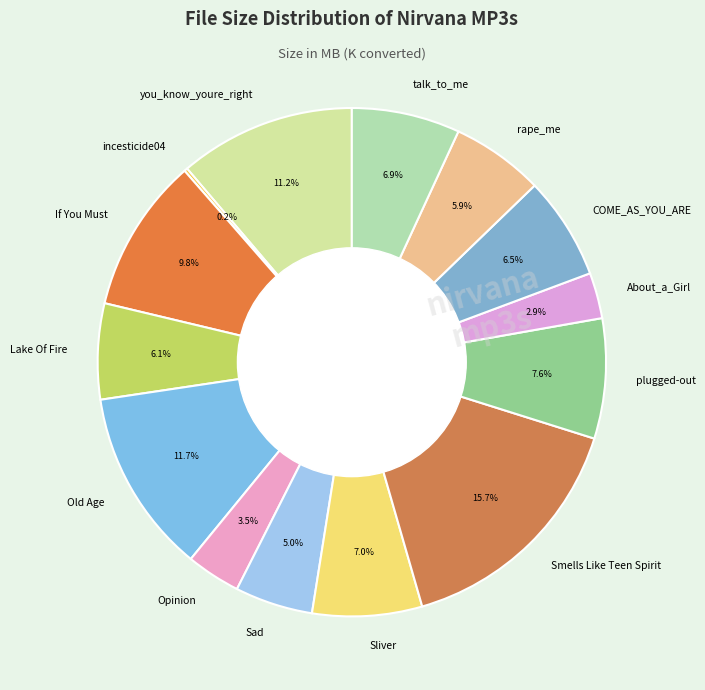

Between you_know_youre_right and Sliver, which is larger?

you_know_youre_right